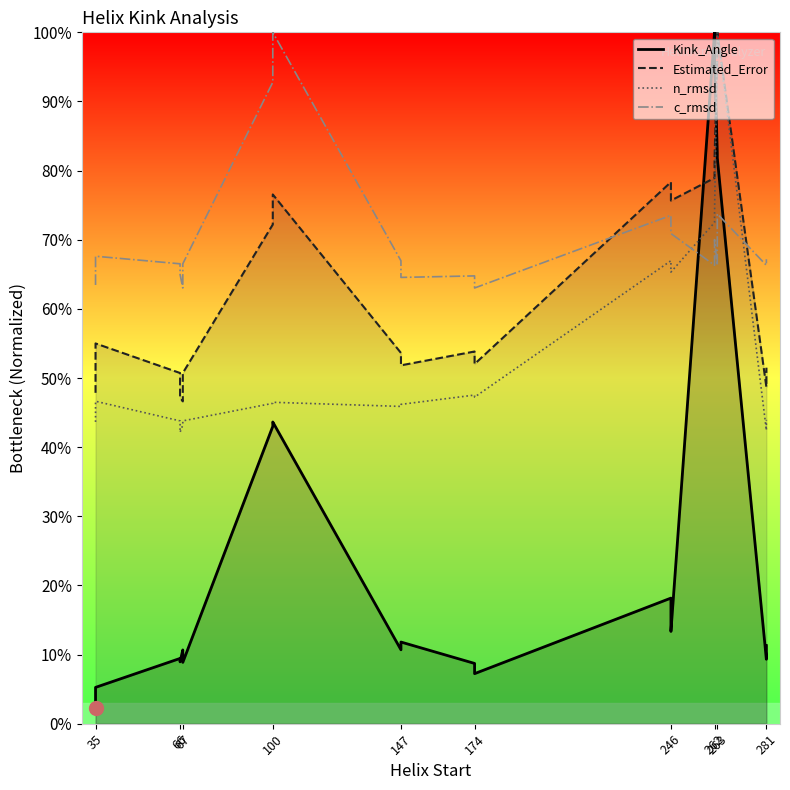

What is the greatest value displayed?

100.0